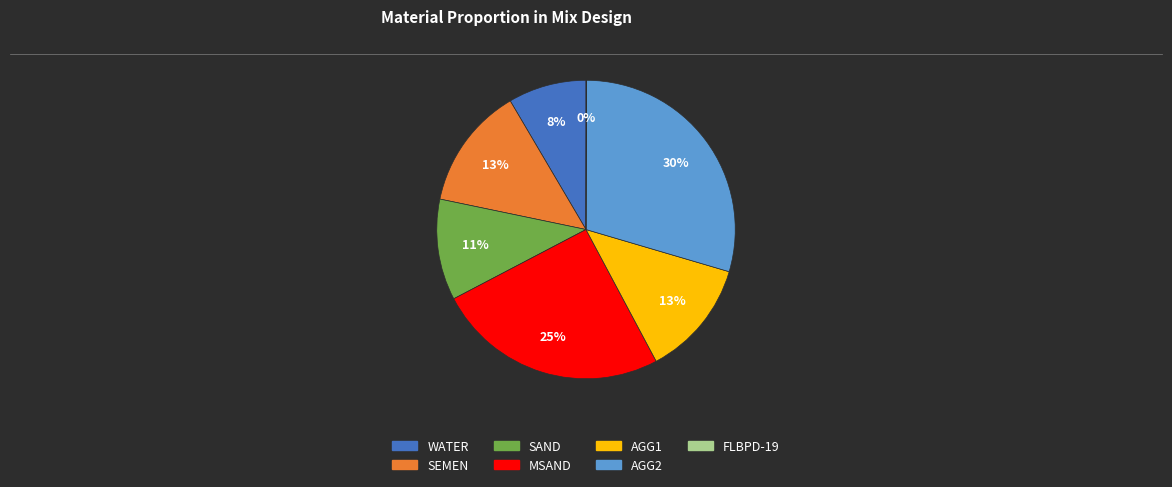

Do MSAND and SAND together represent more than half of the pie?

No